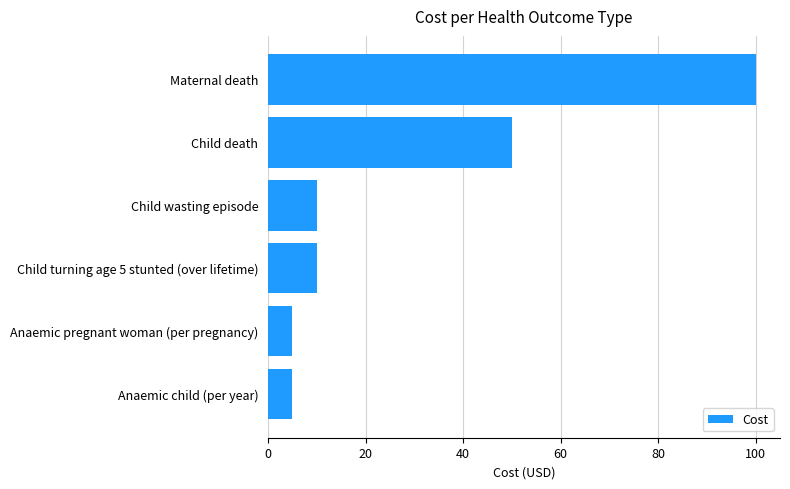

Which category has the highest value across all series?

Maternal death